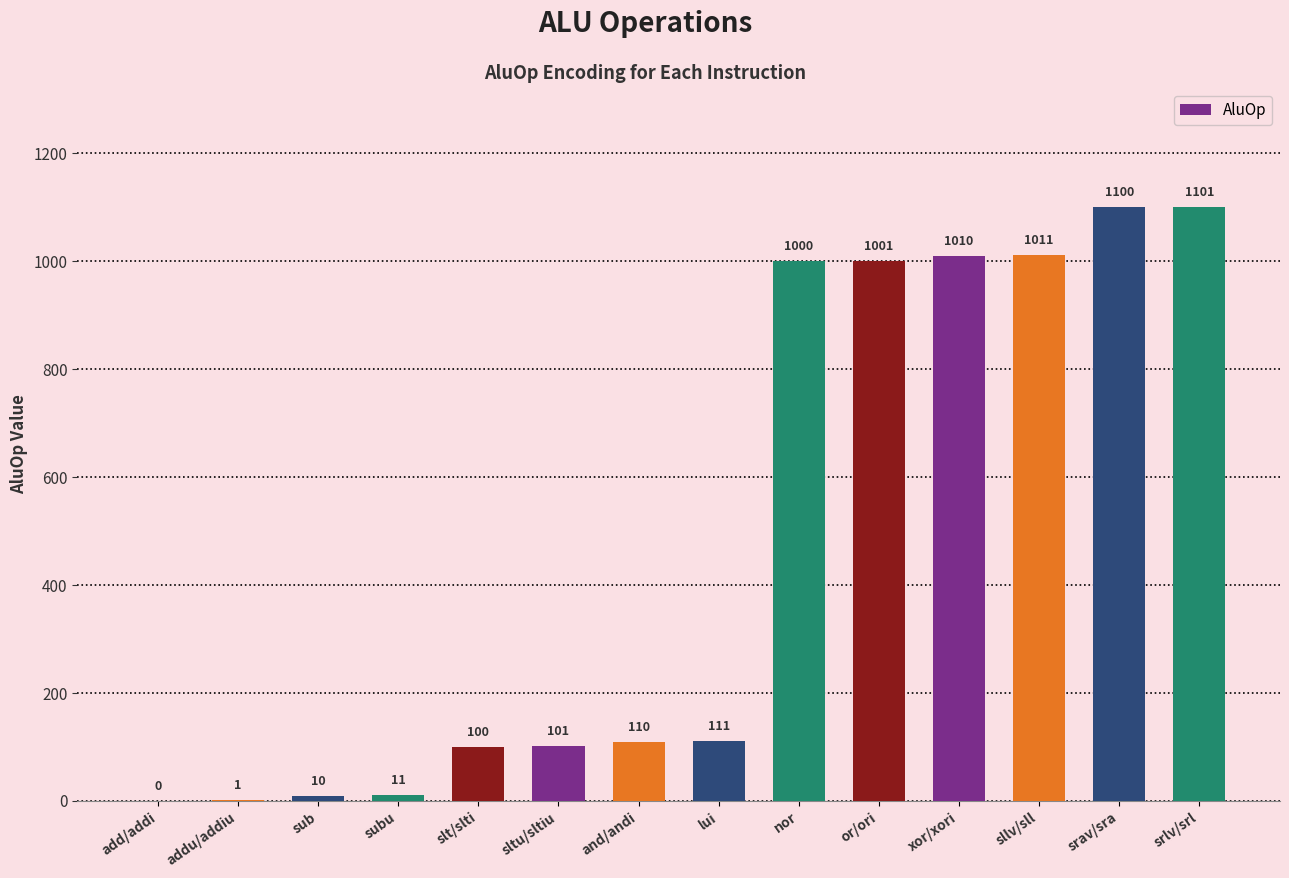

Reading left to right, what are all the values shown in this chart?

0	1	10	11	100	101	110	111	1000	1001	1010	1011	1100	1101